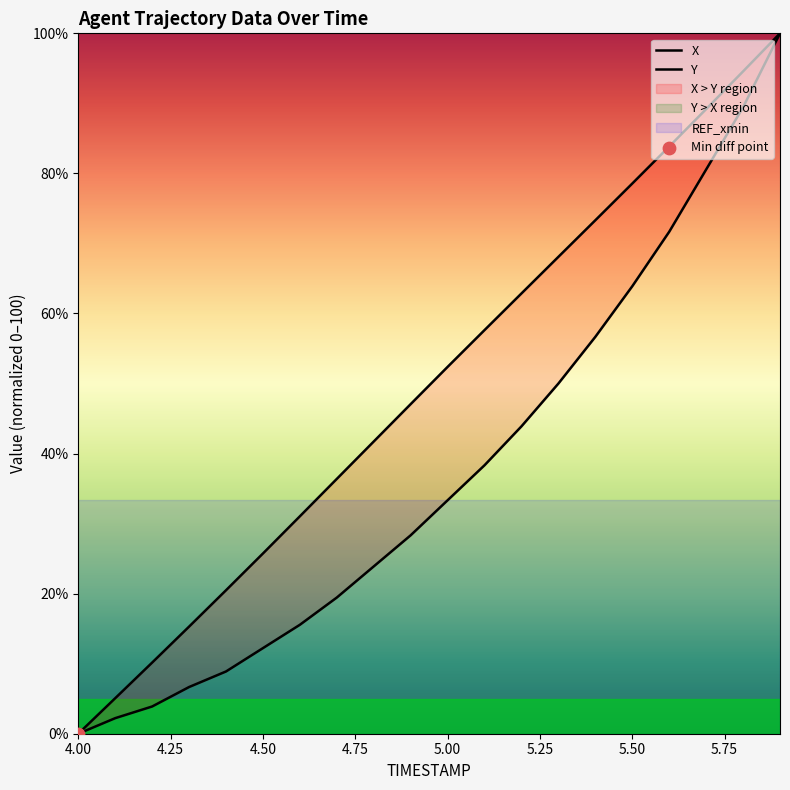

Which series contains the lowest Y value?

X